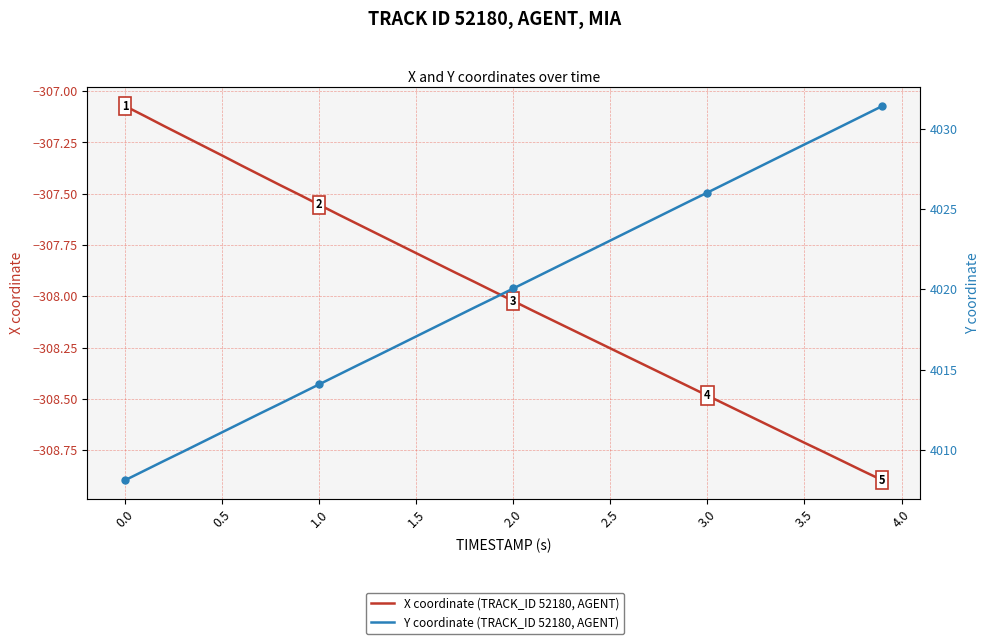

How many data points in Y coordinate (TRACK_ID 52180, AGENT) are above 4020?

20